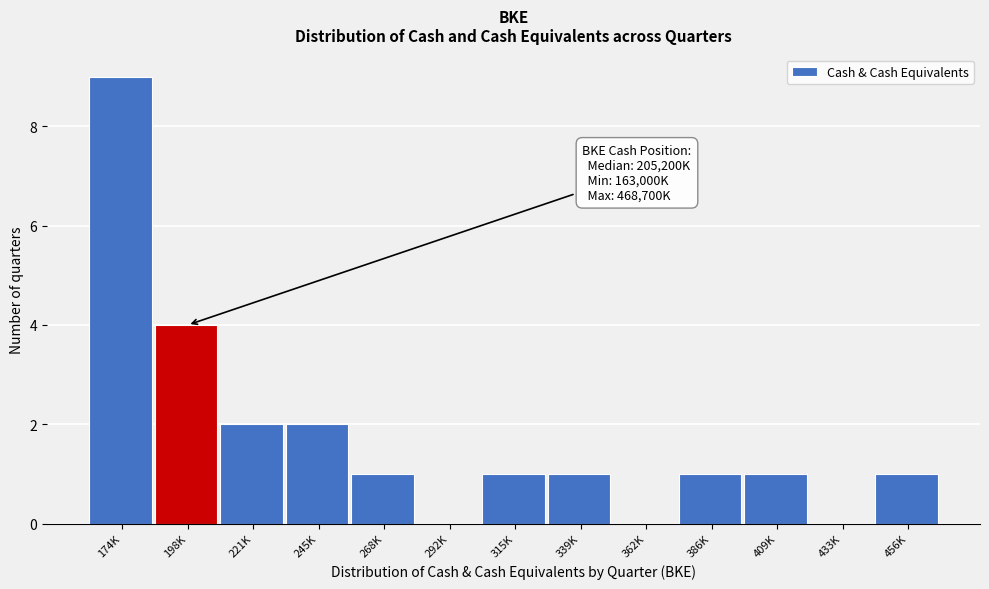

Reading left to right, list all the values displayed in this chart.

174K=9	198K=4	221K=2	245K=2	268K=1	292K=0	315K=1	339K=1	362K=0	386K=1	409K=1	433K=0	456K=1